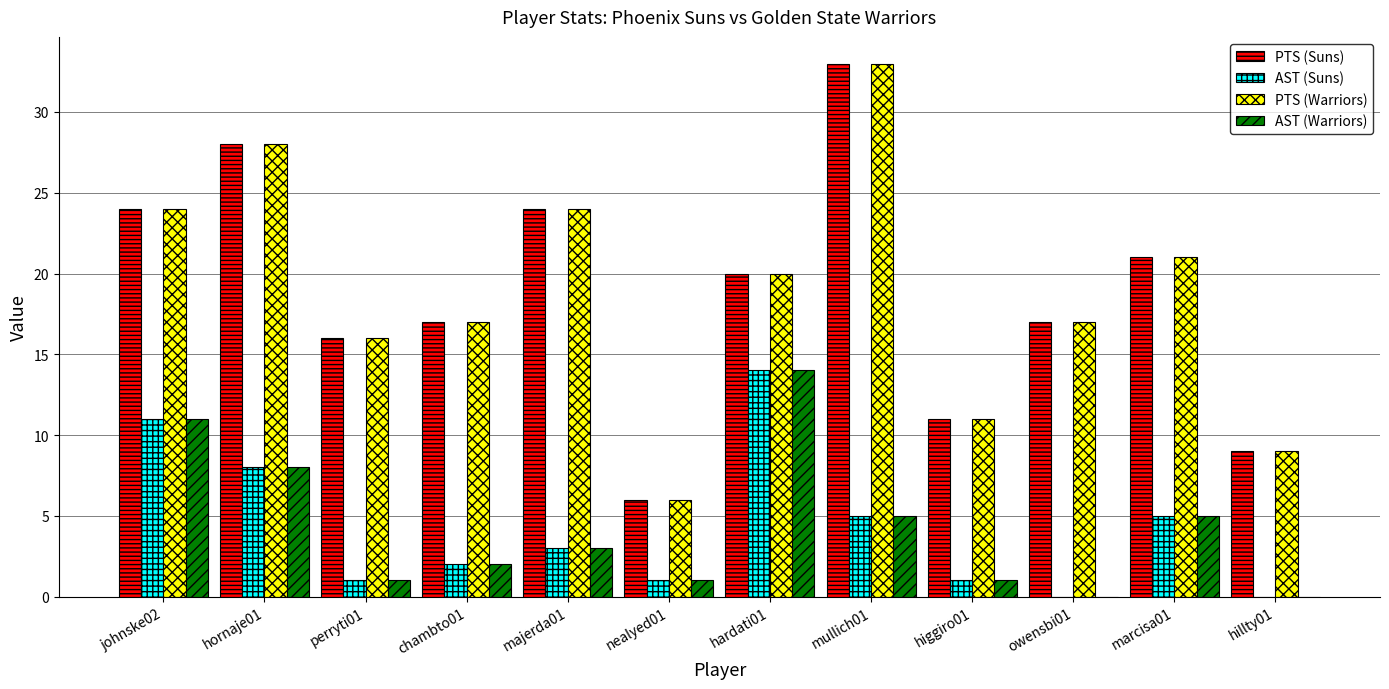

What is the difference between the AST (Suns) values at hillty01 and chambto01?

2